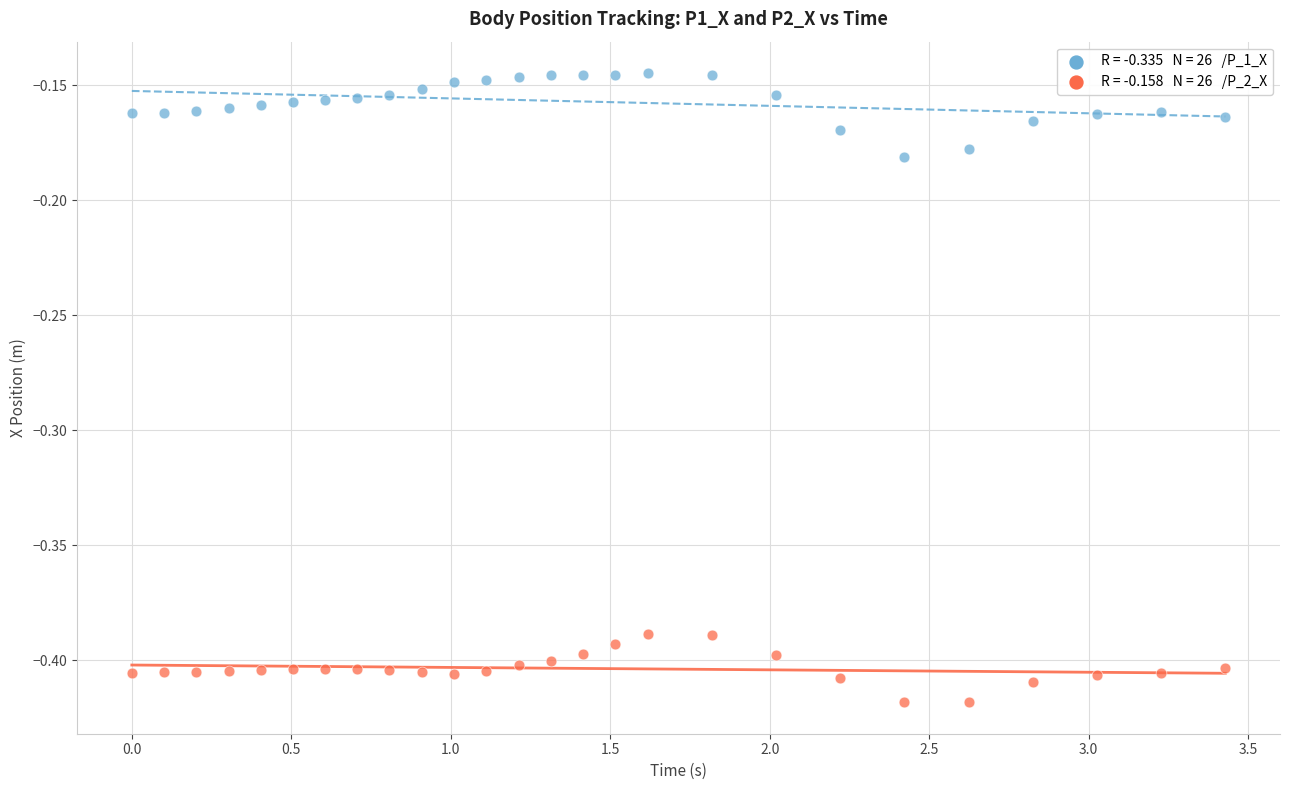

Across all data points, what is the range of X values (max minus min)?

3.4